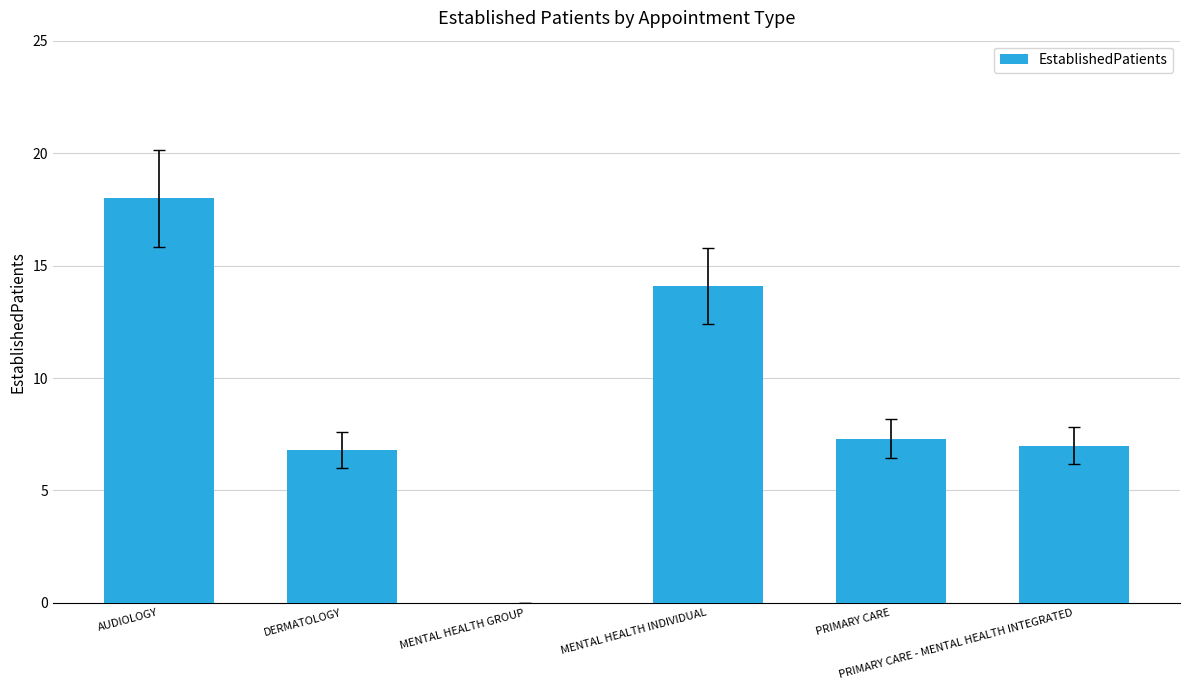

What is the change in value from MENTAL HEALTH GROUP to MENTAL HEALTH INDIVIDUAL?

+14.1